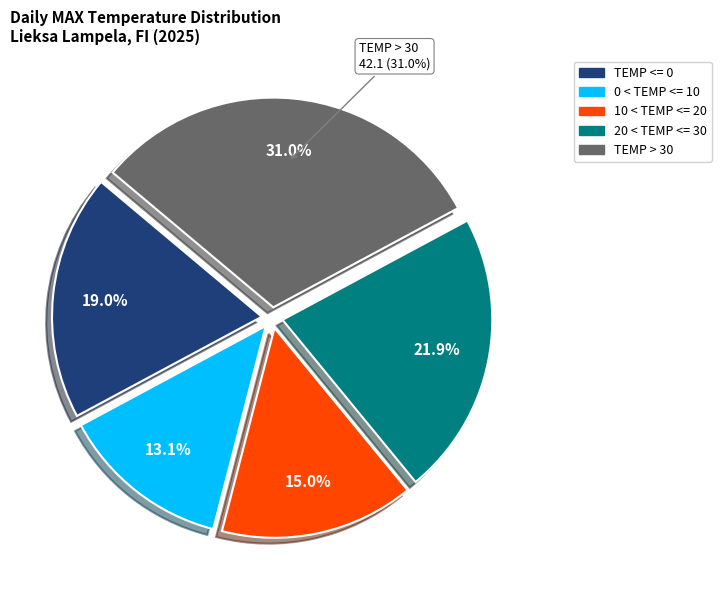

How many slices are in this pie chart?

5